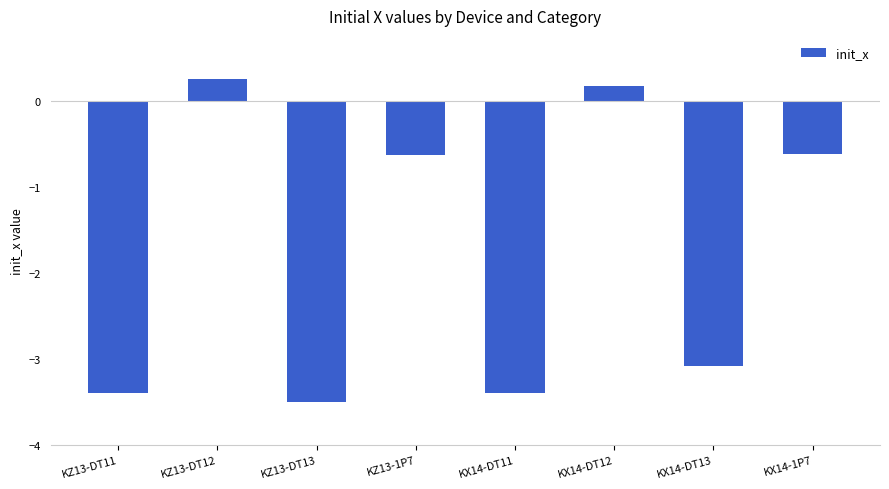

Reading left to right, list all the values displayed in this chart.

KZ13-DT11=-3.4	KZ13-DT12=0.3	KZ13-DT13=-3.5	KZ13-1P7=-0.6	KX14-DT11=-3.4	KX14-DT12=0.2	KX14-DT13=-3.1	KX14-1P7=-0.6